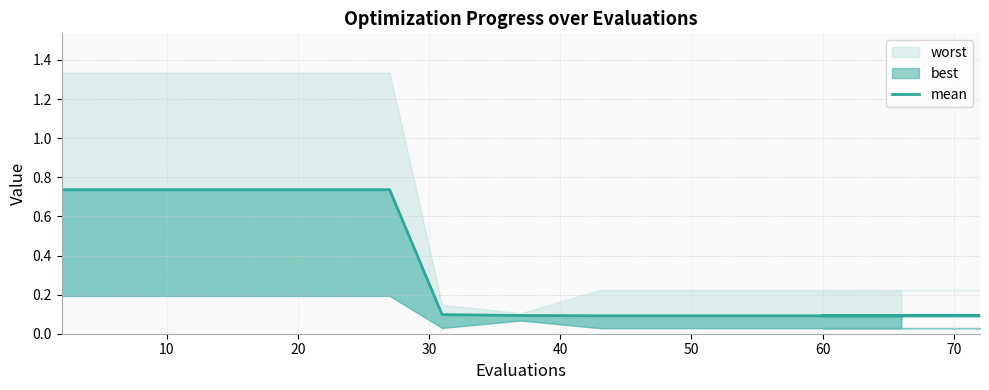

What is the sum of all values?

6.3